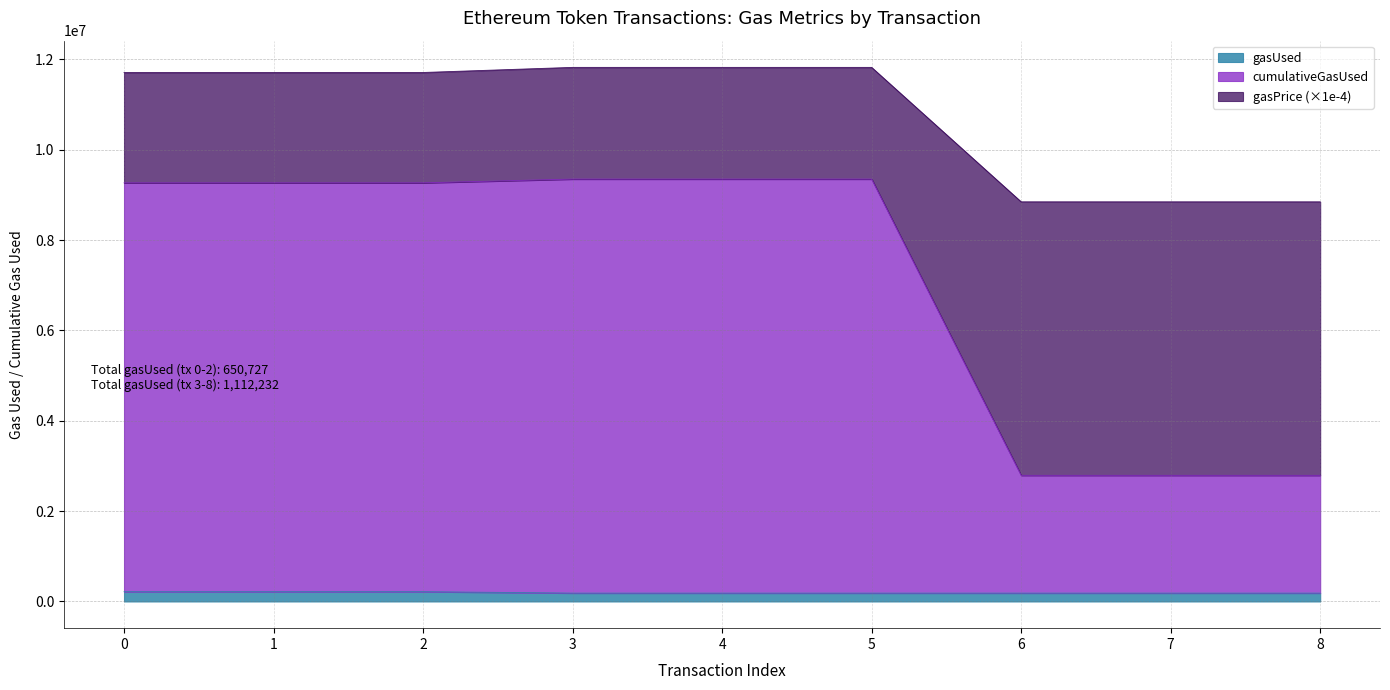

True or false: gasUsed and cumulativeGasUsed cross at least once.

False